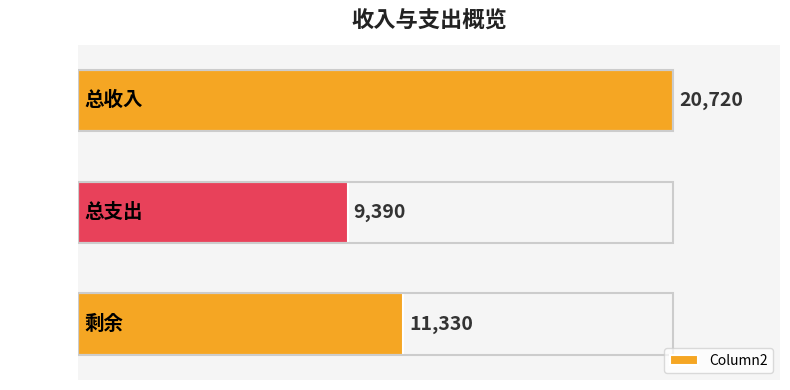

Is it true that the value at 总收入 is 30704?

False